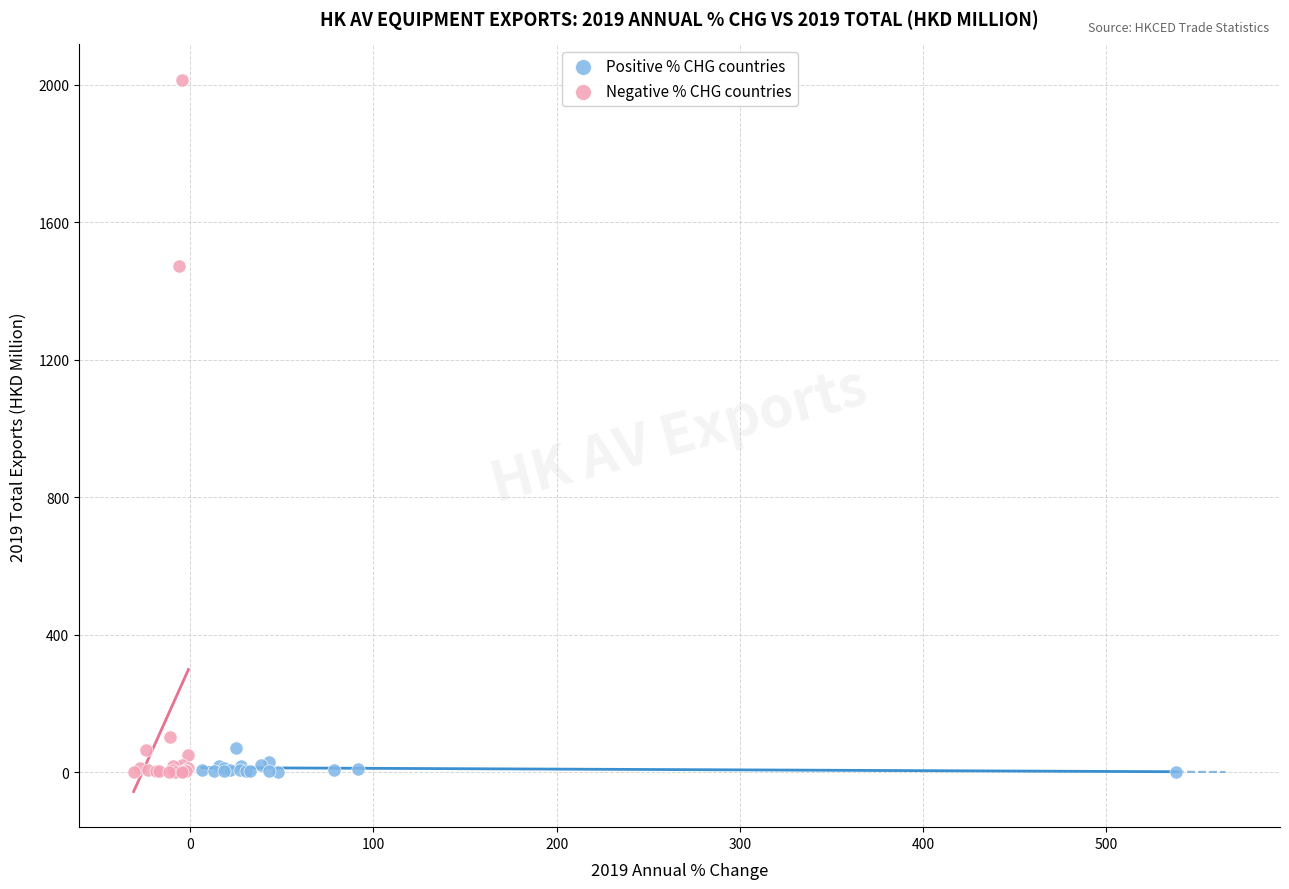

Which series reaches the maximum Y coordinate?

Negative % CHG countries